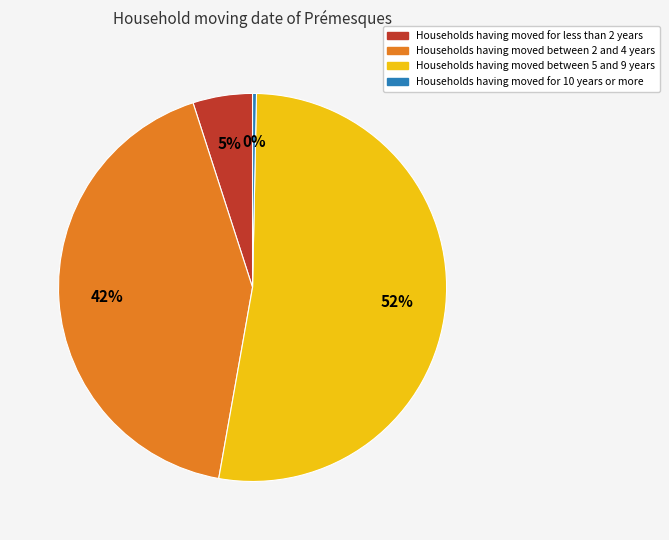

To the nearest percent, what is the average slice percentage?

25%